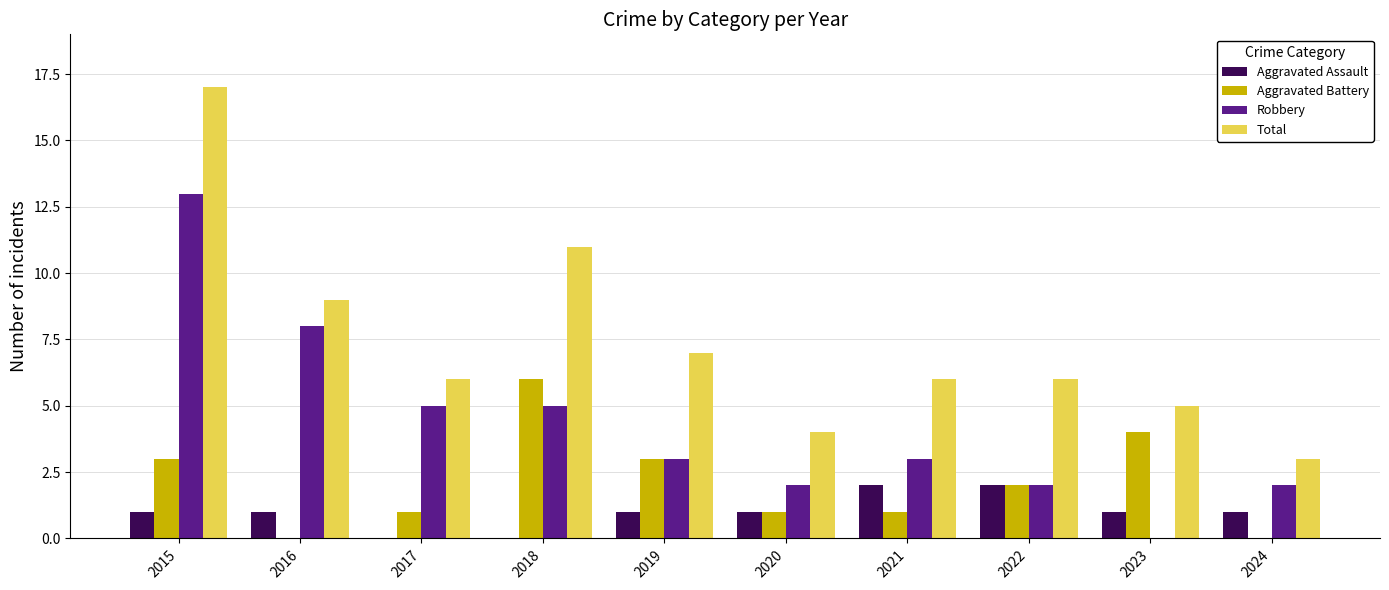

What is the difference between the Aggravated Assault values at 2021 and 2017?

2